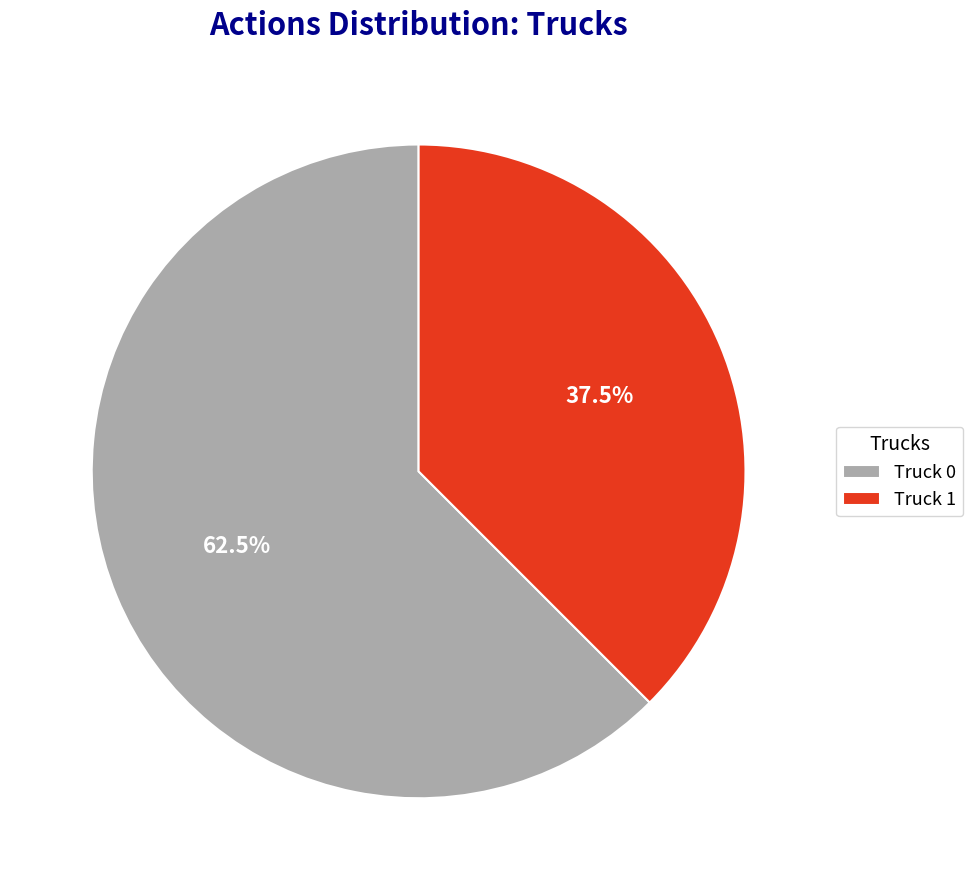

Which category has the biggest portion of the pie?

Truck 0